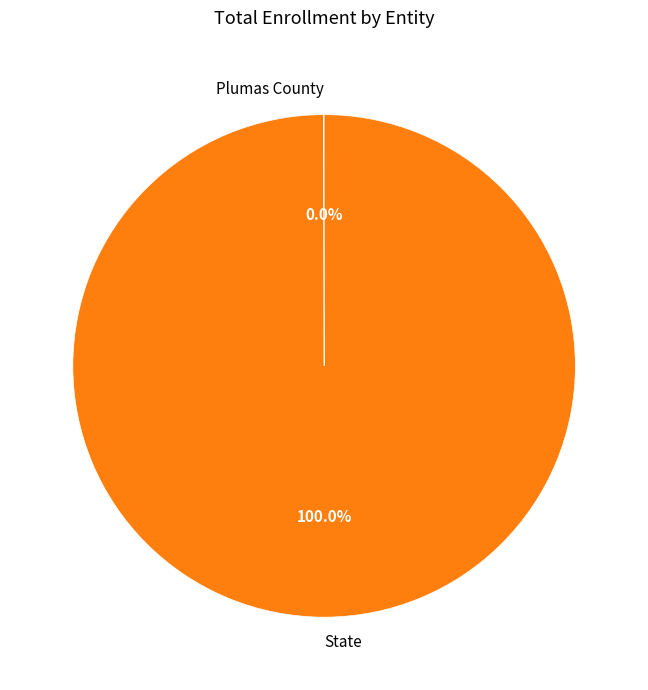

What is the majority slice?

State